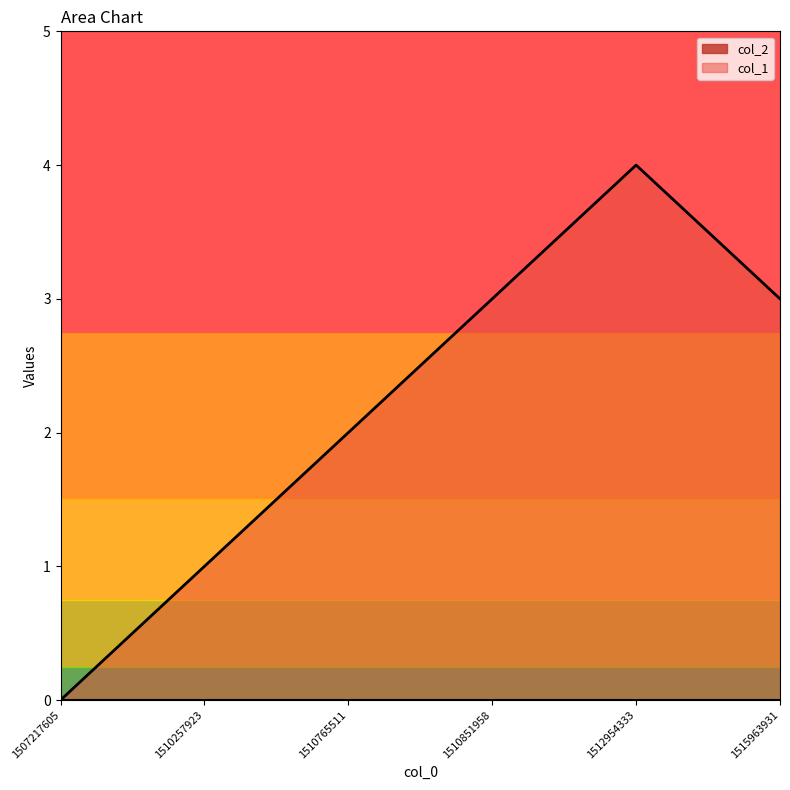

List the labels in order of value, largest first.

1512954333, 1510851958, 1515963931, 1510765511, 1510257923, 1507217605